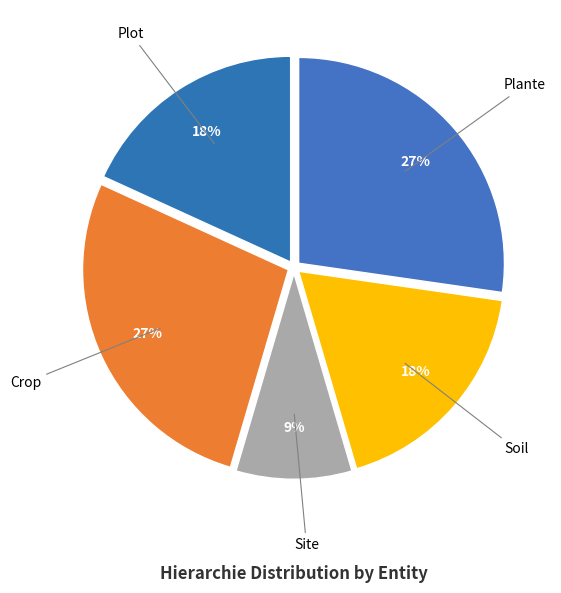

True or false: Plante accounts for 35% of the total.

False